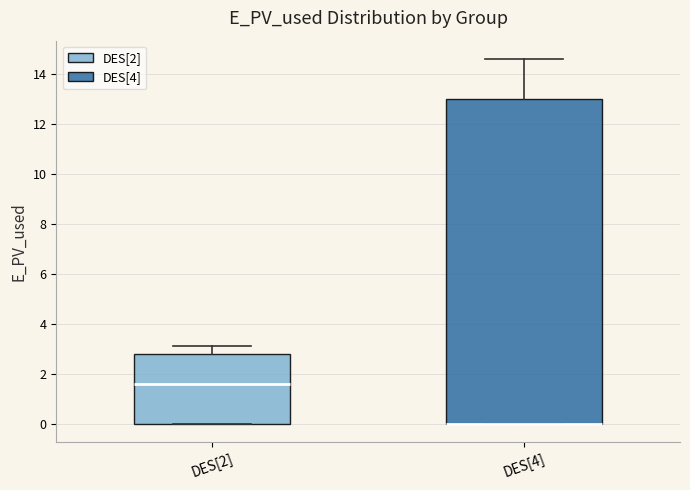

Comparing the boxes themselves (not the whiskers), which one is the tallest?

DES[4]